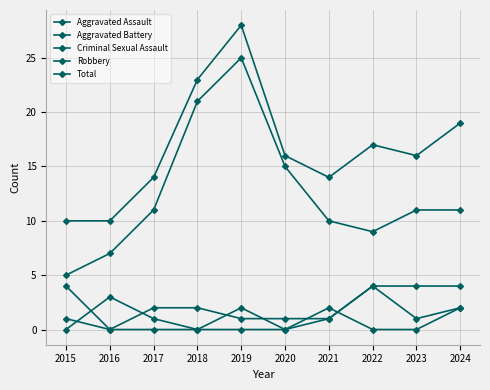

What value does the Robbery series have at 2021, to the nearest 10?

10